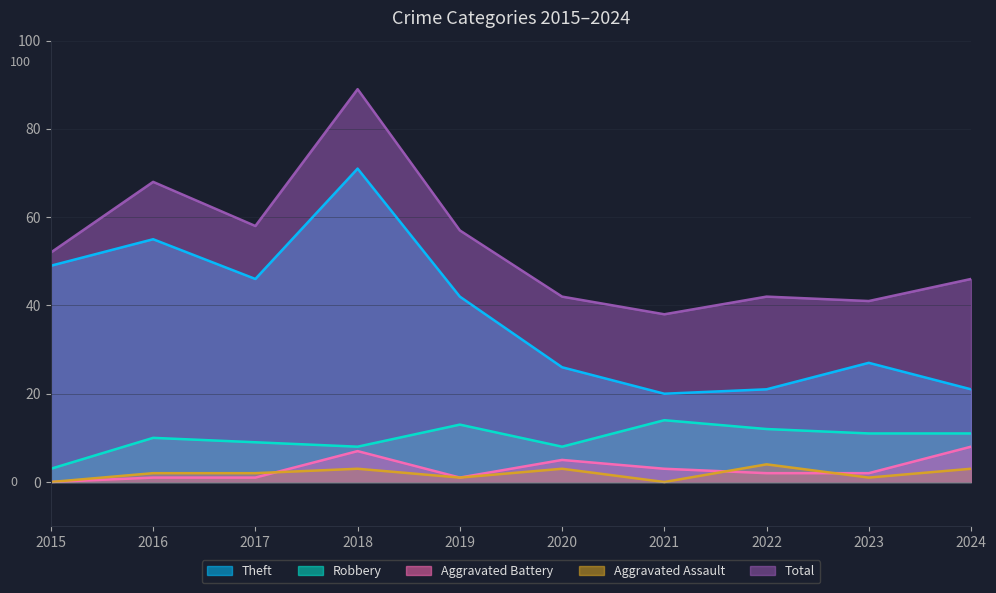

What are all the series names shown in the legend?

Theft, Robbery, Aggravated Battery, Aggravated Assault, Total